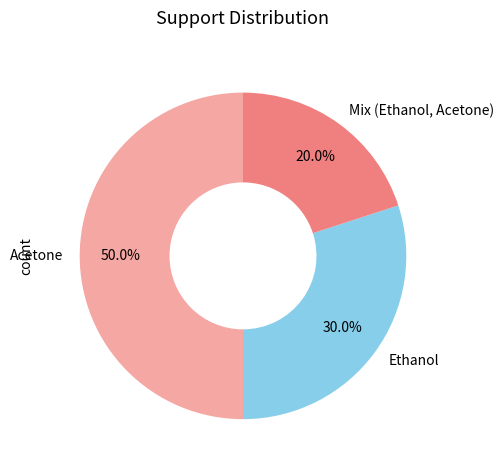

How many segments does this pie chart have?

3